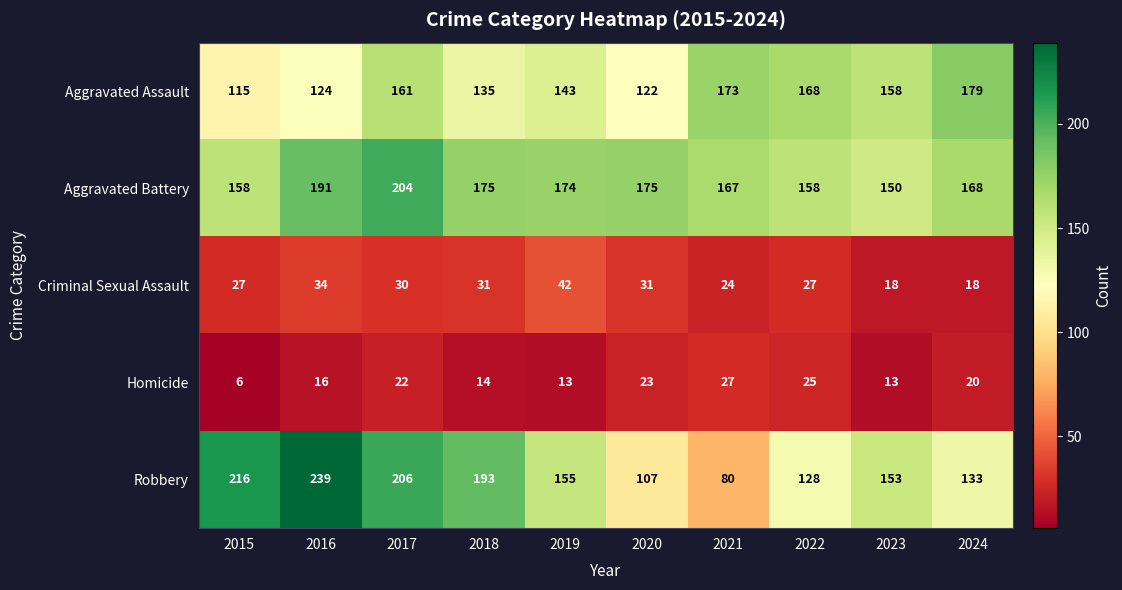

Rank the series by their maximum value, from lowest to highest.

Homicide, Criminal Sexual Assault, Aggravated Assault, Aggravated Battery, Robbery